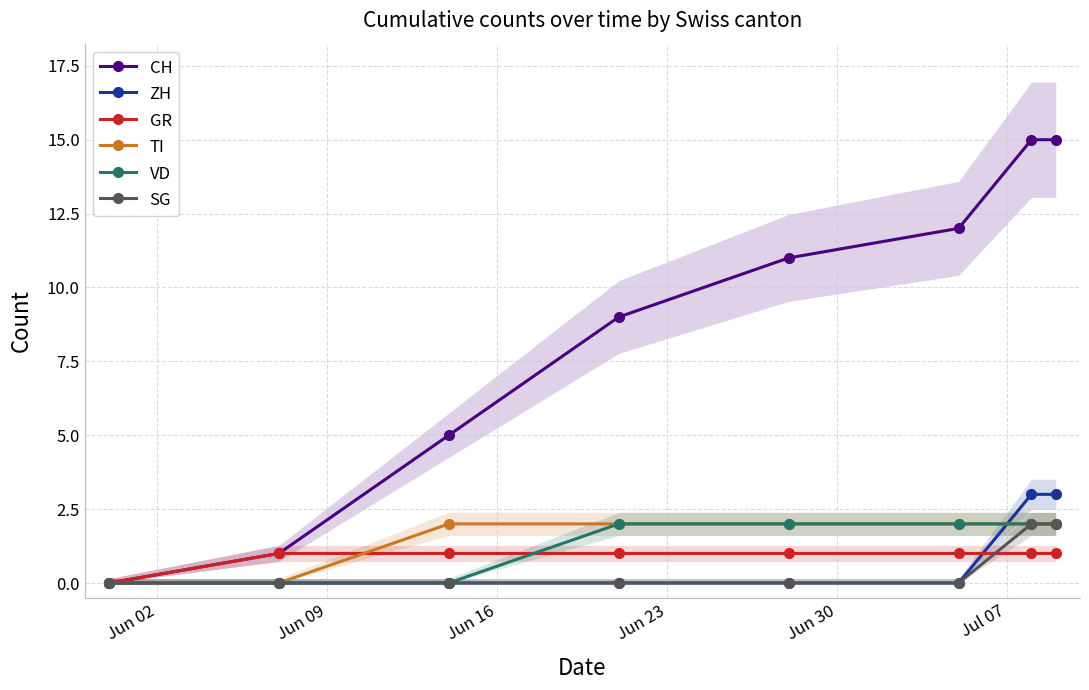

What is the maximum value for CH?

15